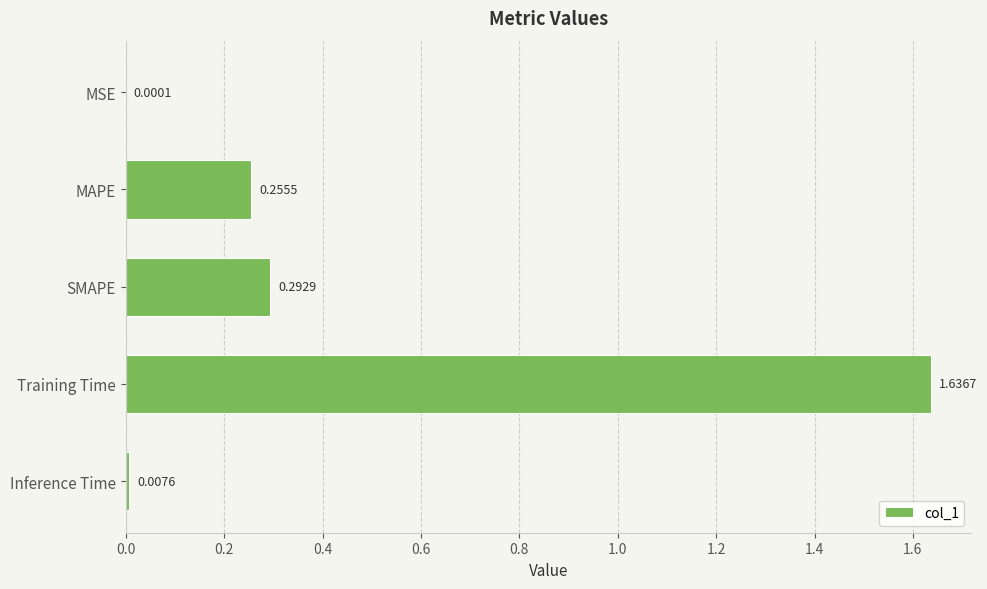

What is the sum of all values?

2.2